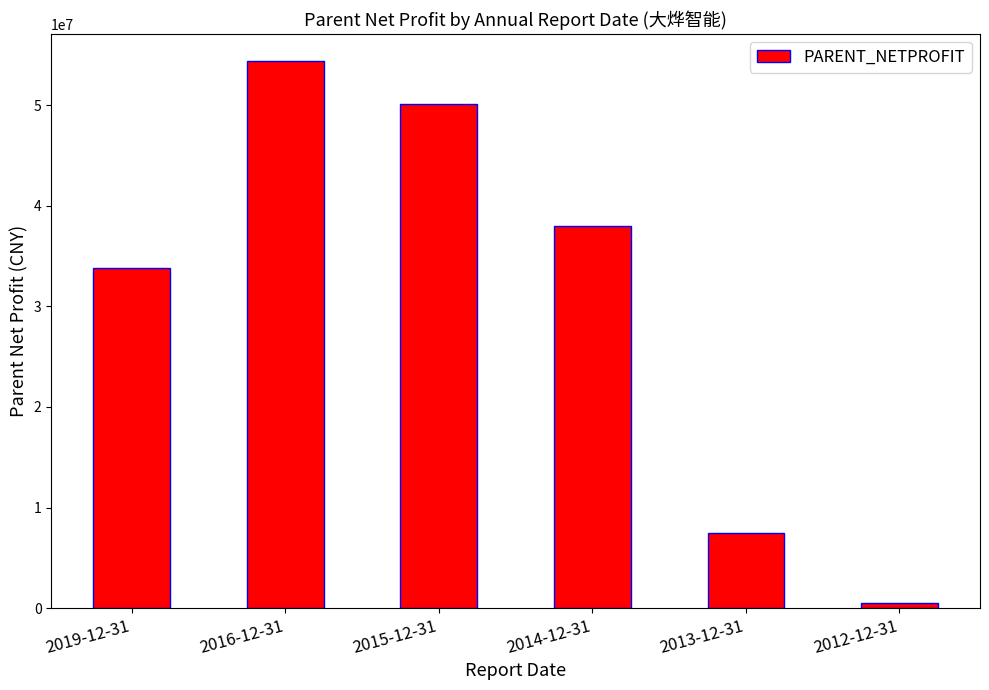

Approximately how many times larger is the value at 2019-12-31 compared to 2014-12-31?

0.9